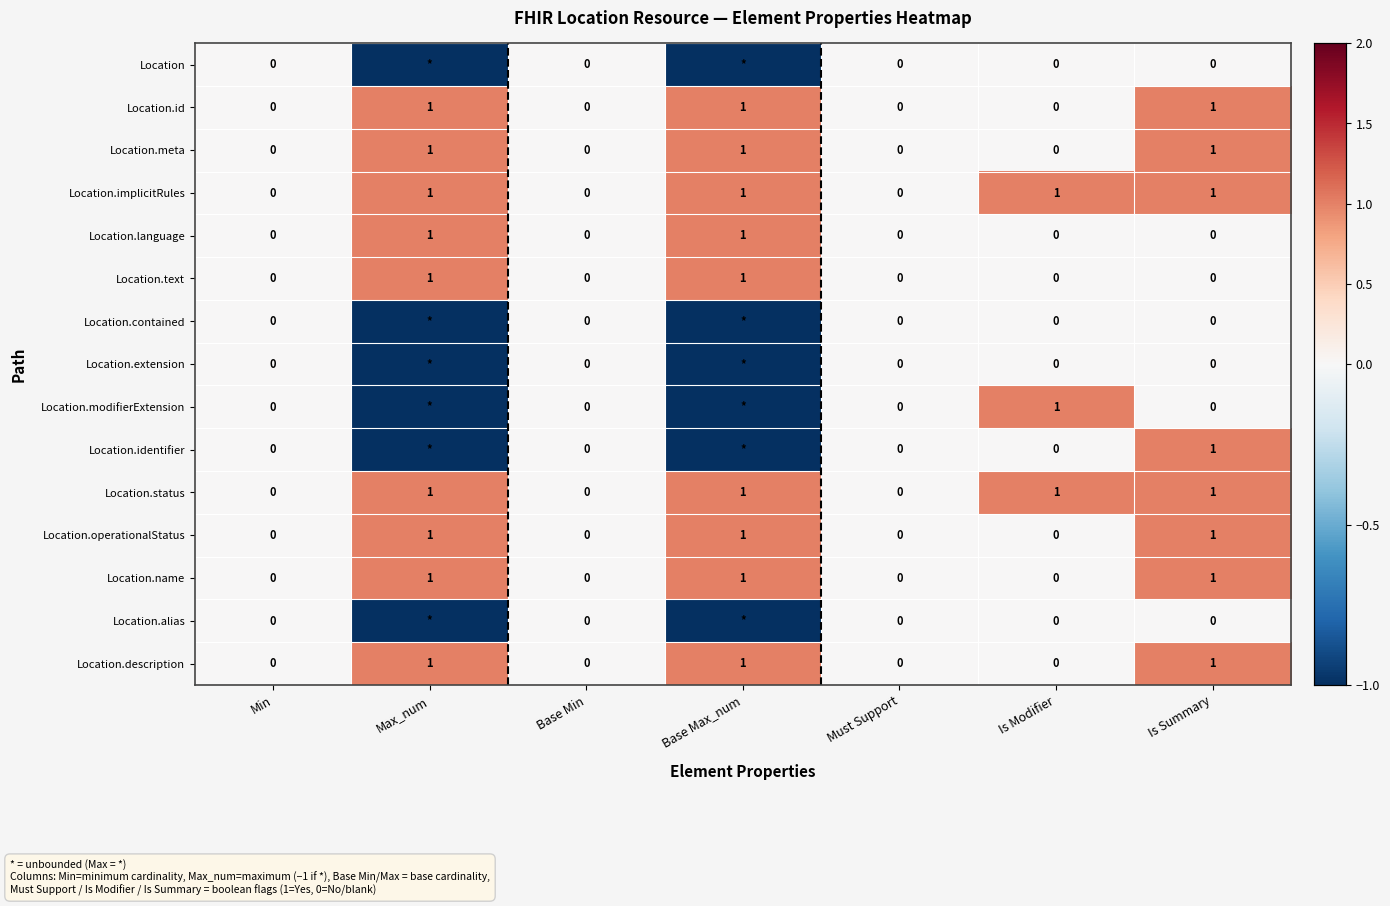

What is the smallest value displayed?

-1